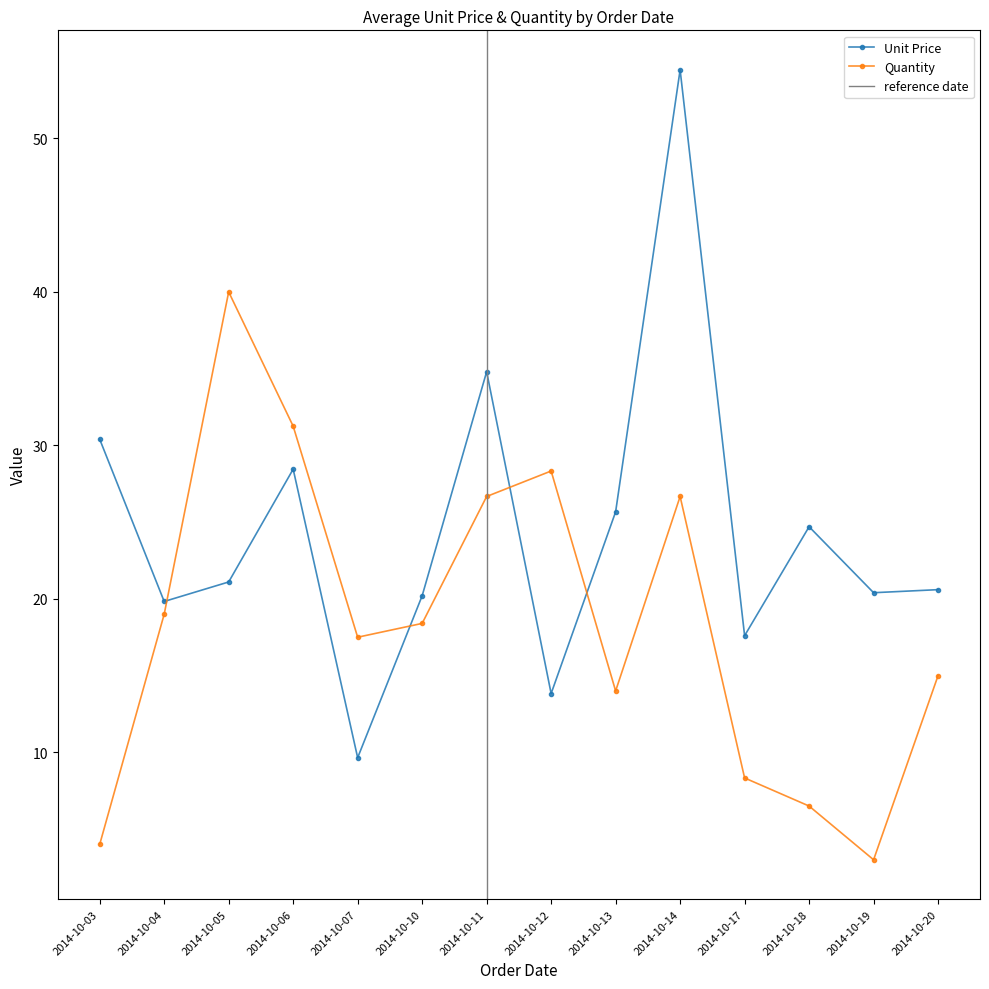

How many intersections are there between Quantity and Unit Price?

4